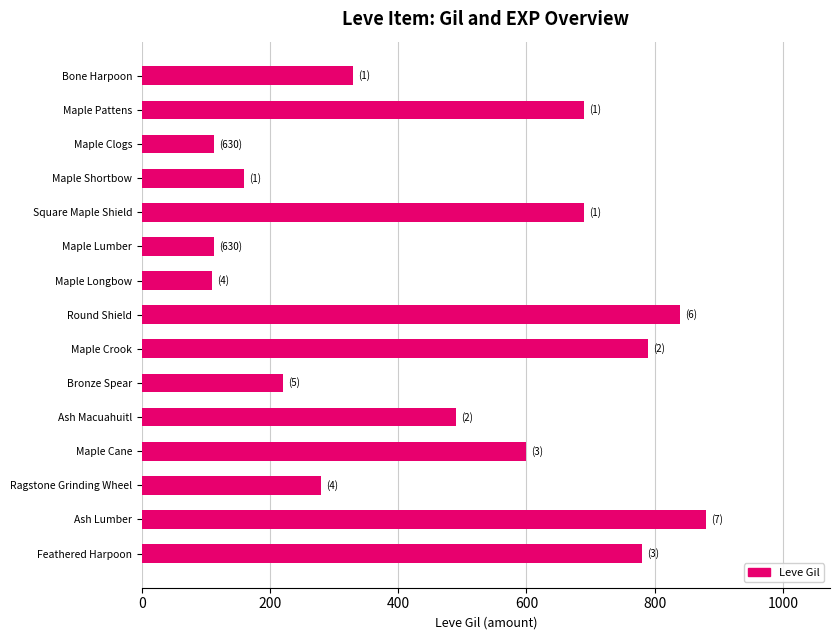

What is the average value?

472